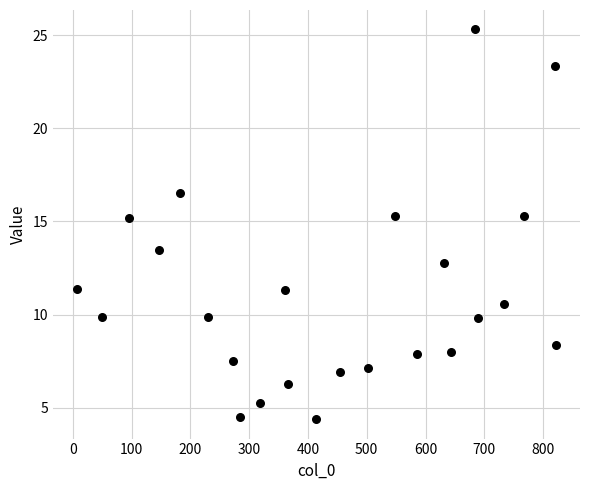

What is the range of Y values (max minus min)?

20.9